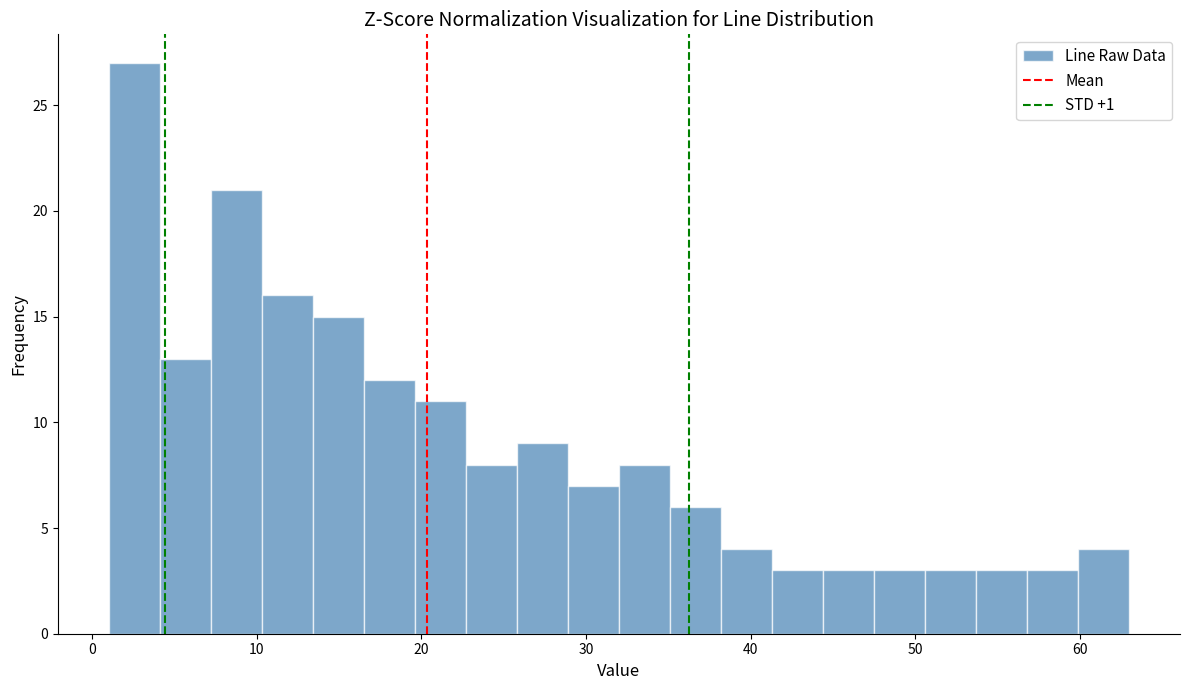

Around what value on the x-axis is the tallest bar? Give the approximate position of its centre, as read against the axis.

3